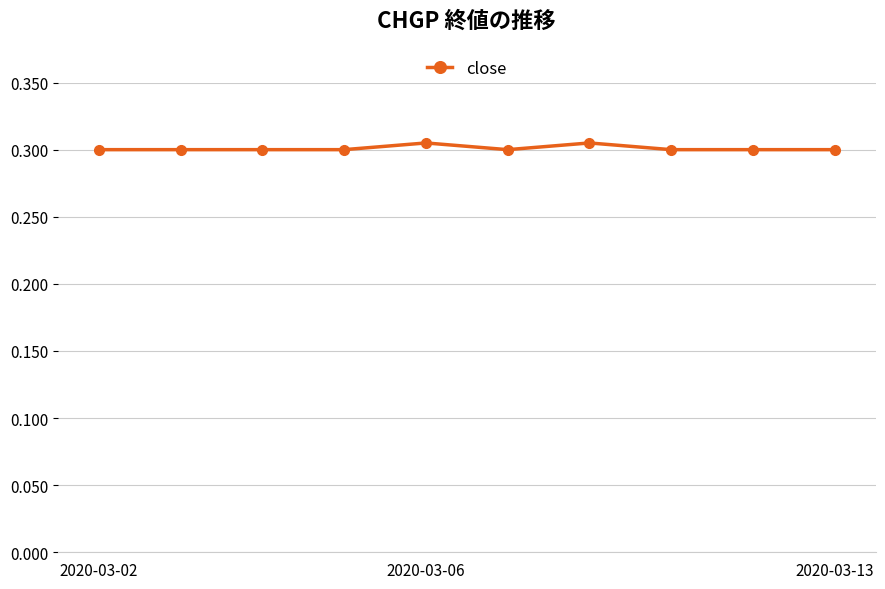

Count the values in the range 0 to 1.

10